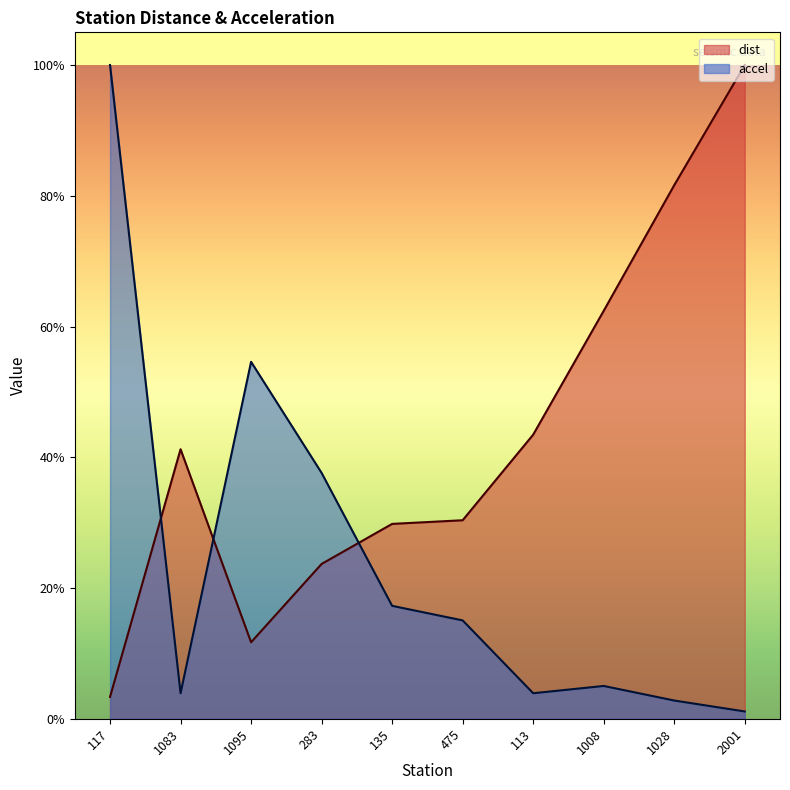

After their last crossing, which series has the higher values: accel or dist?

dist